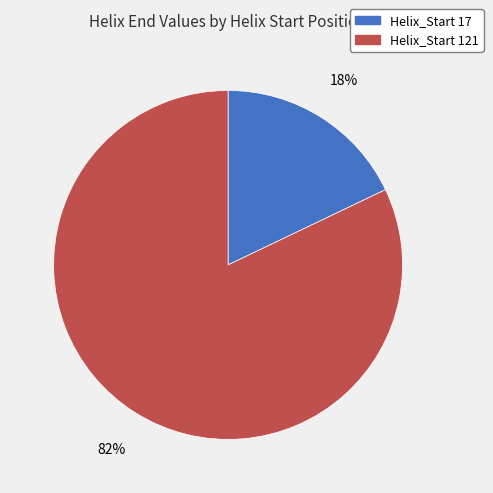

To the nearest percent, what is the average slice percentage?

50%